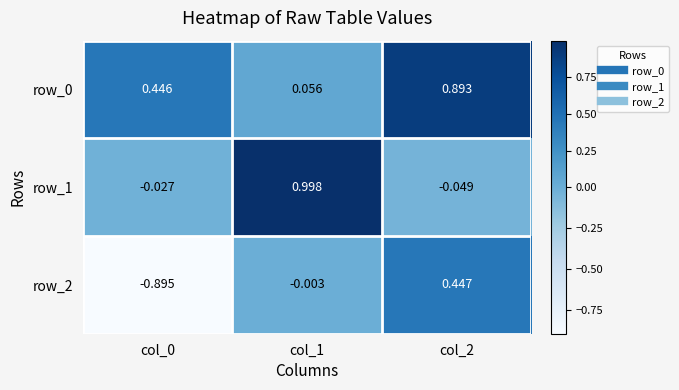

How many categories are shown in the chart?

3